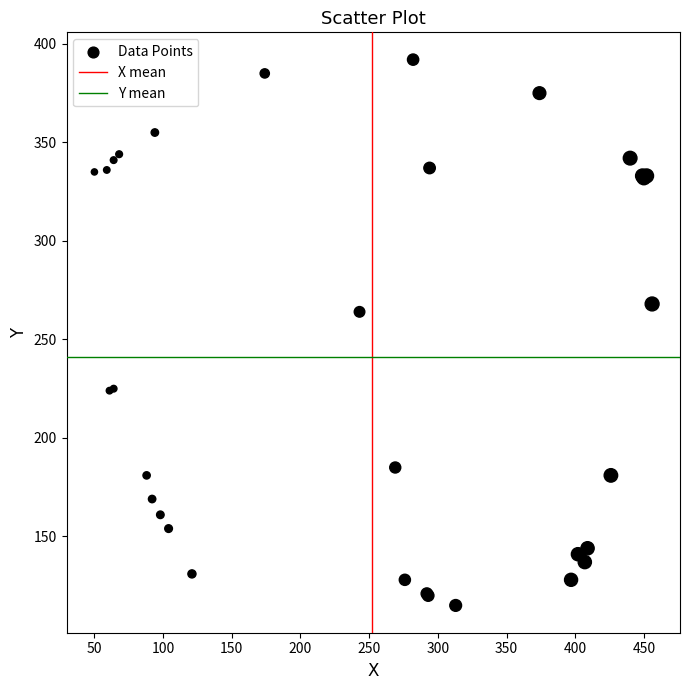

What Y value in the scatter plot is closest to 253?

264